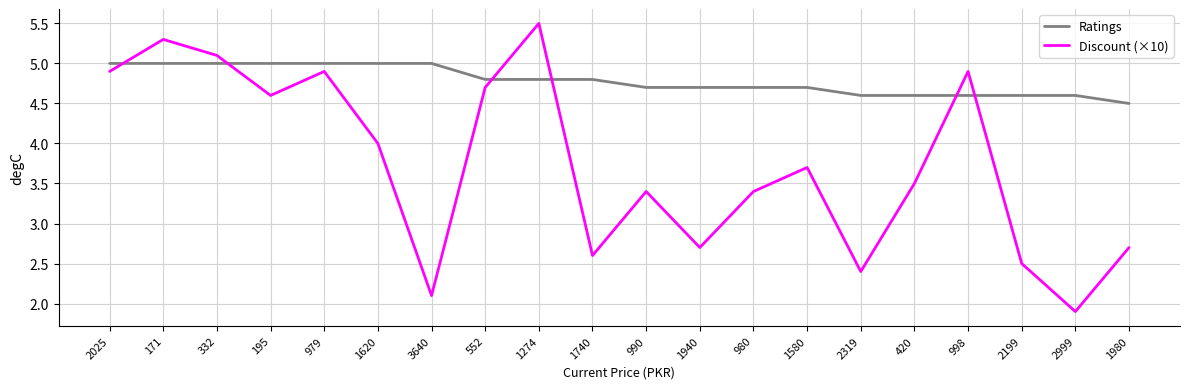

Which series has the widest spread of values?

Discount (×10)